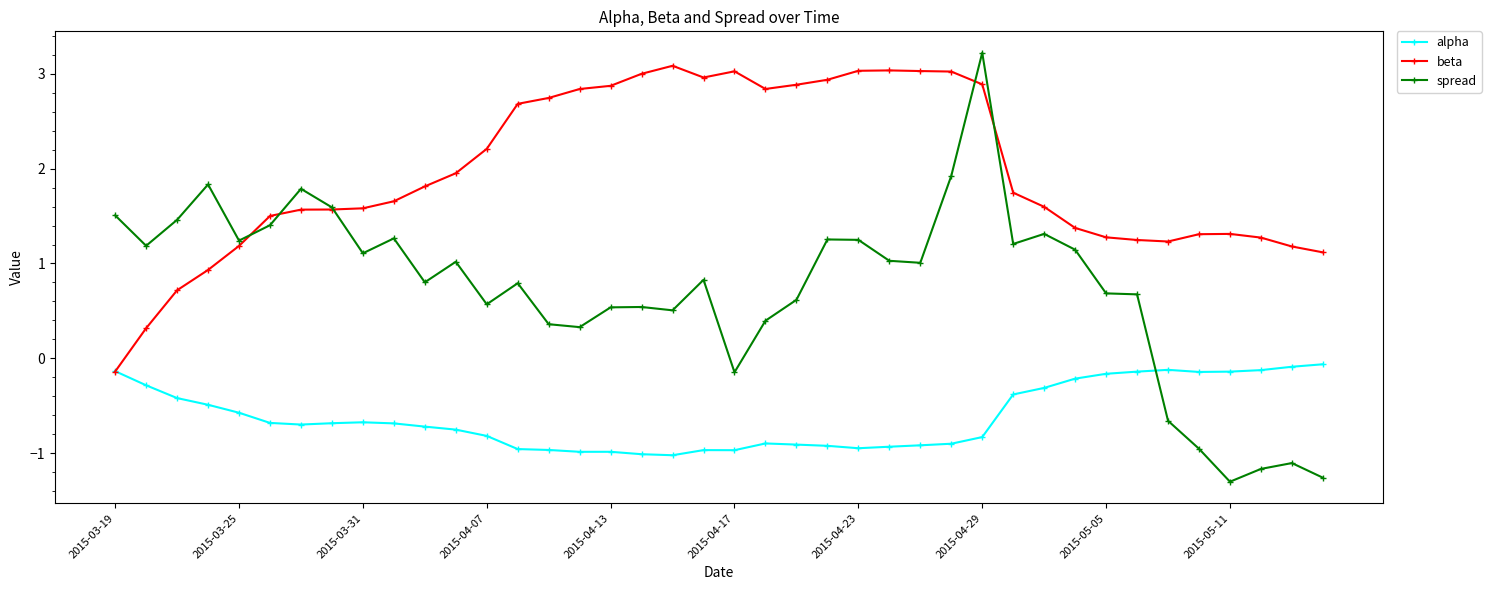

What is the value of the beta point at the 38th from the left?

1.3